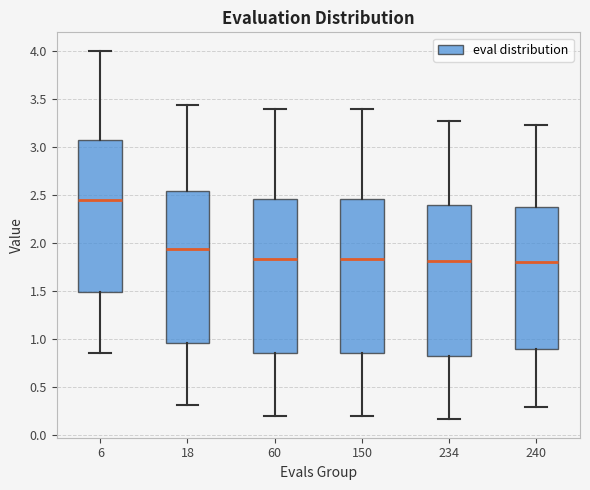

Where does the median line of the box at x = 240 sit on the y-axis? The values are not printed on the chart, so give them approximately, as read against the axis.

1.80